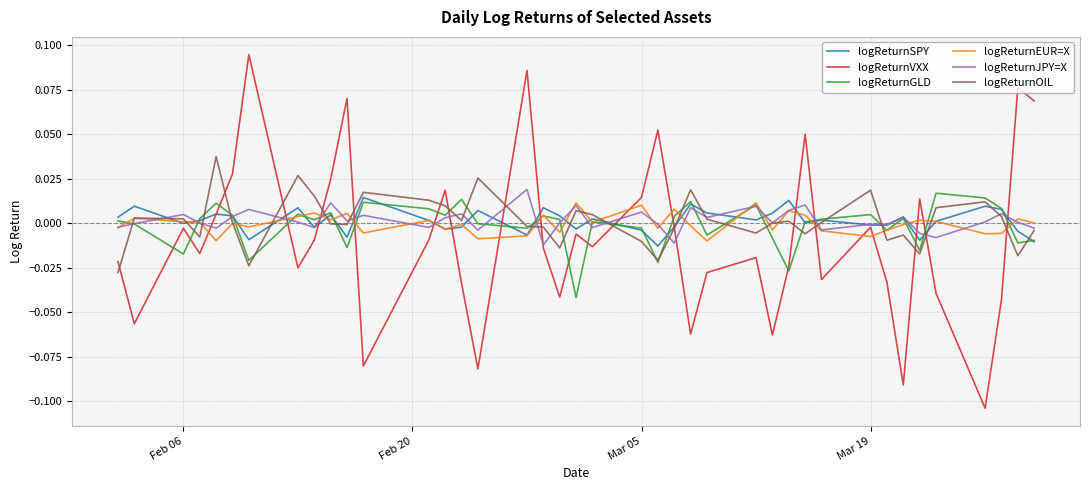

Which series has the widest spread of values?

logReturnVXX